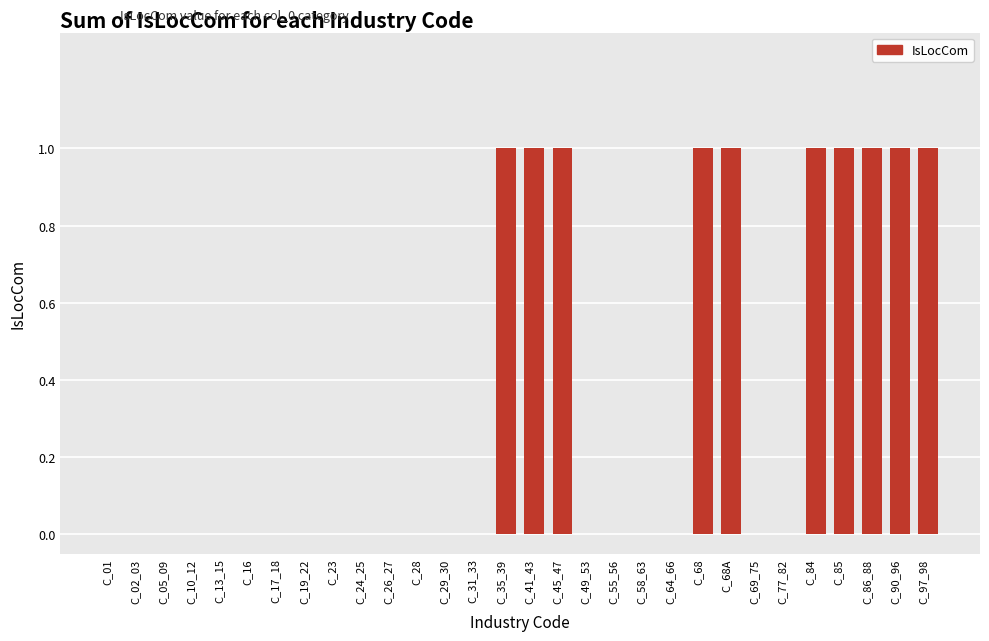

Are the bars horizontal?

No